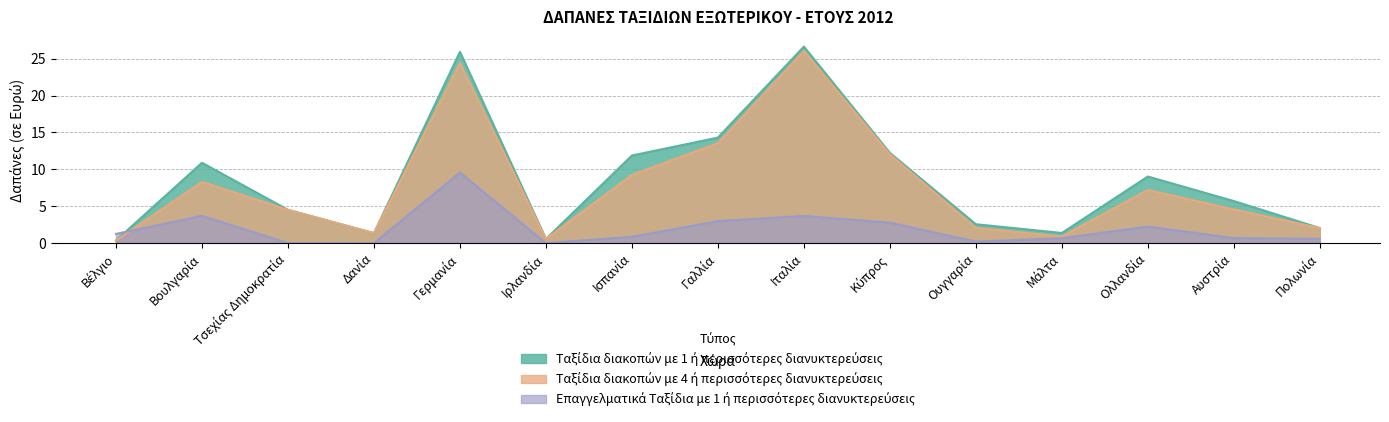

At which label does Ταξίδια διακοπών με 1 ή περισσότερες διανυκτερεύσεις reach its minimum?

Βέλγιο